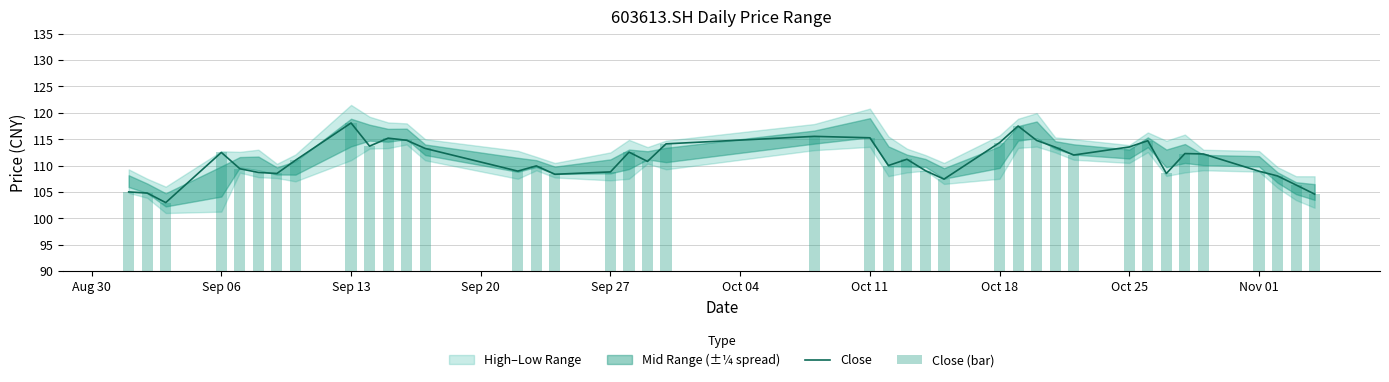

What is the lowest value of the Close series?

103.0